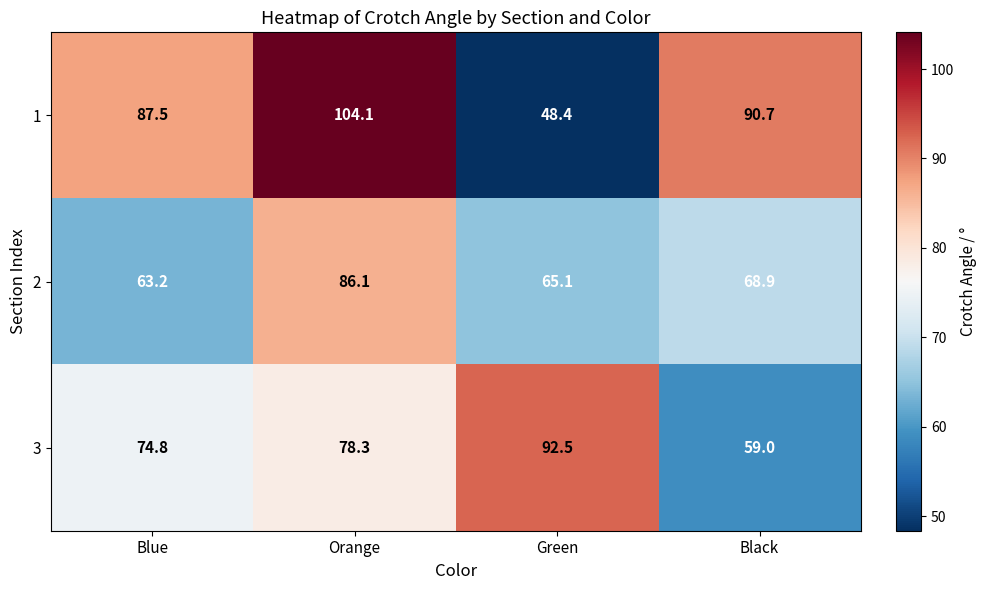

What value does the 3 series have at Blue?

74.8